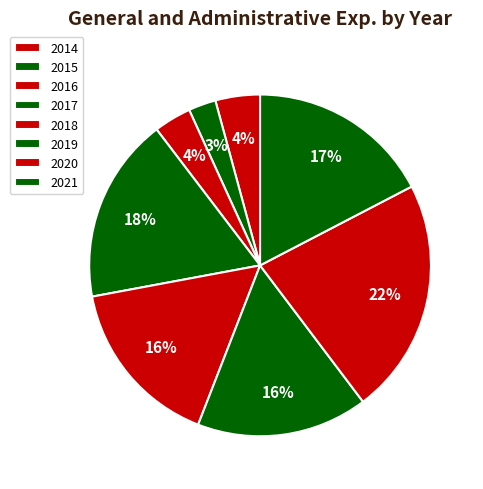

Does any single category account for the majority?

No